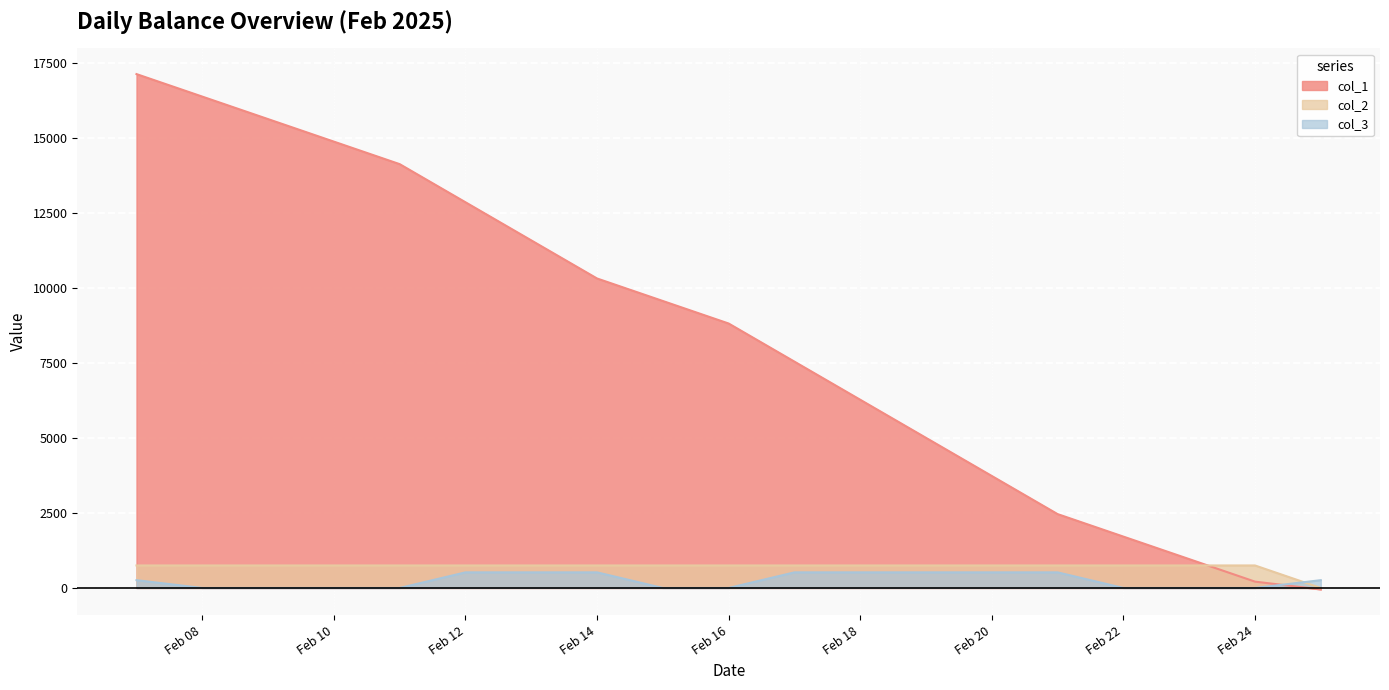

At which category is the sum across all series the highest?

2025-02-07